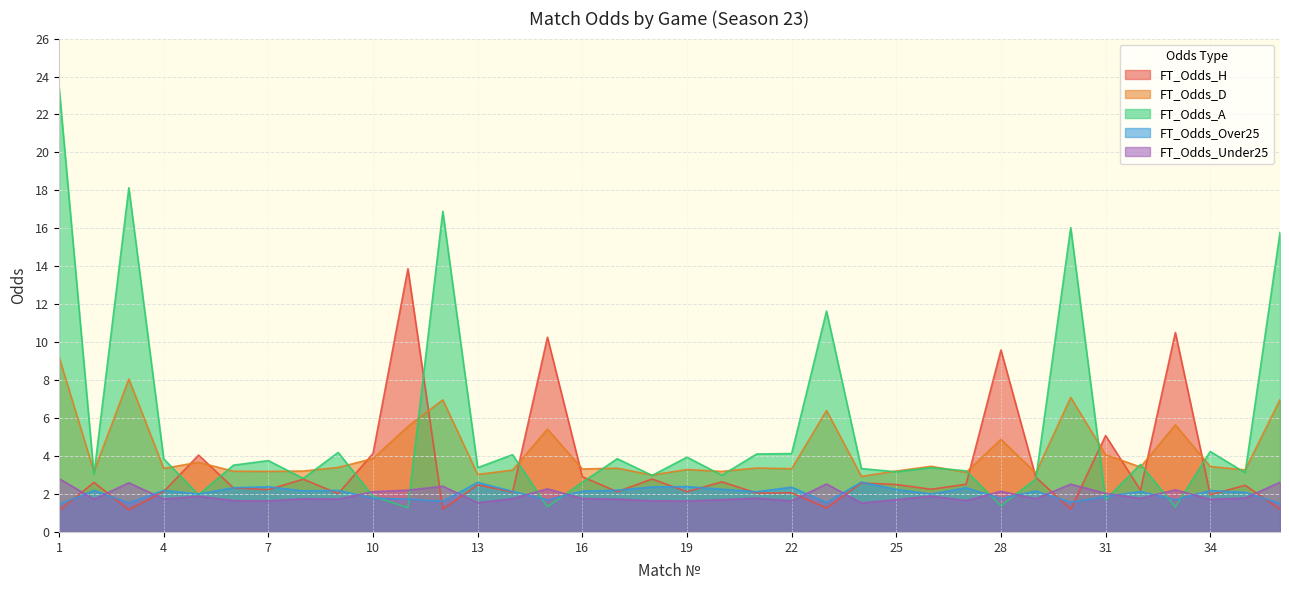

What is the sum of the FT_Odds_Over25 values at 5 and 8?

4.2